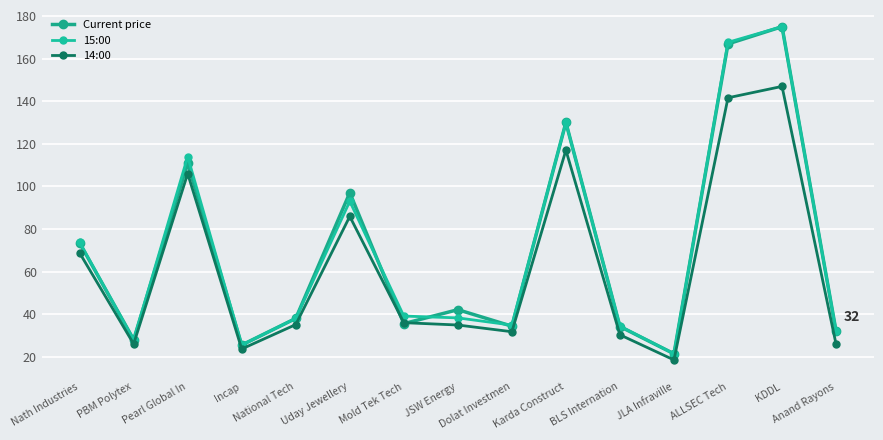

Count the number of data series in this chart.

3